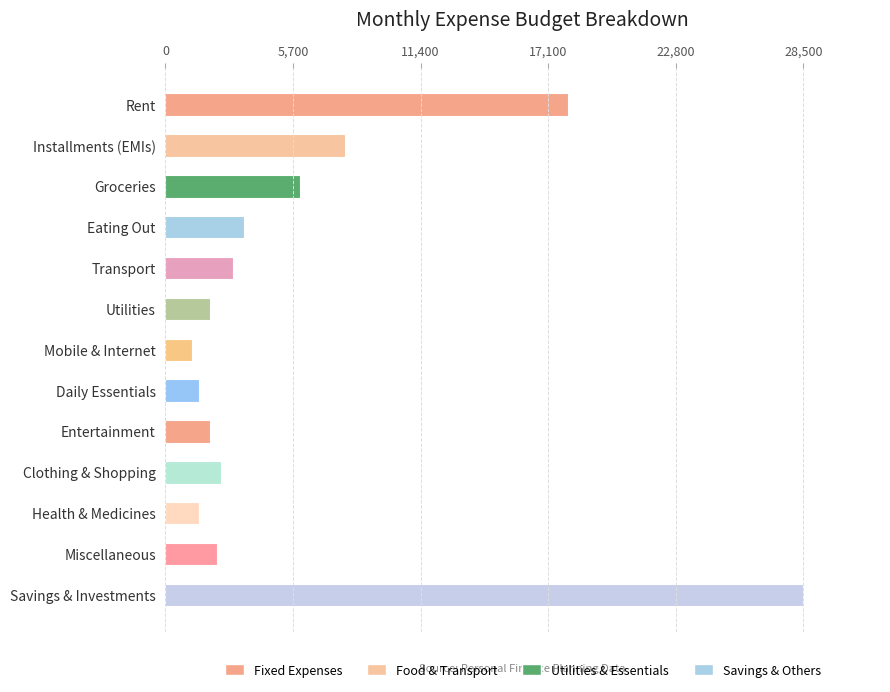

Which has a higher value, Eating Out or Health & Medicines?

Eating Out